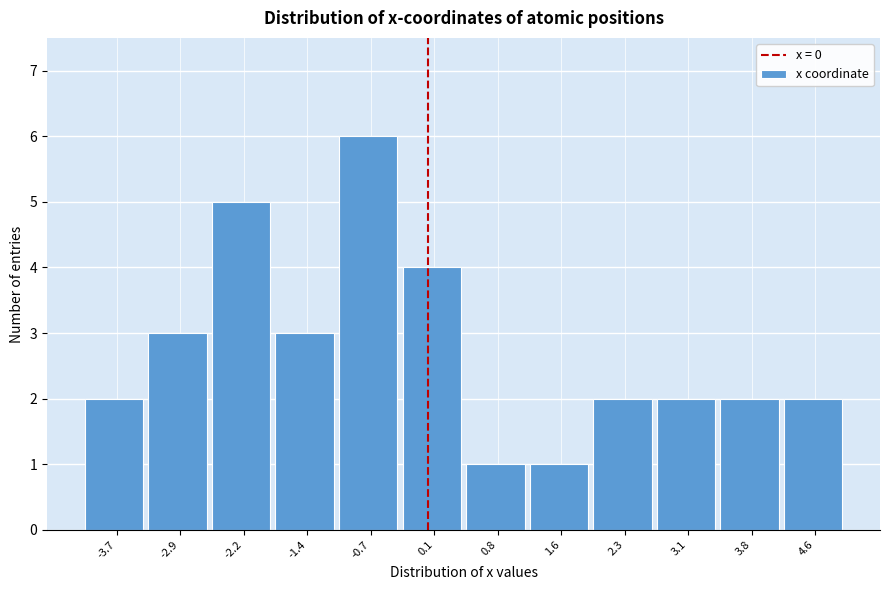

How tall is the bar that spans 2.7 to 3.4 on the x-axis? Neither the bar edges nor the heights are printed on the chart, so give them approximately, as read against the axes.

2